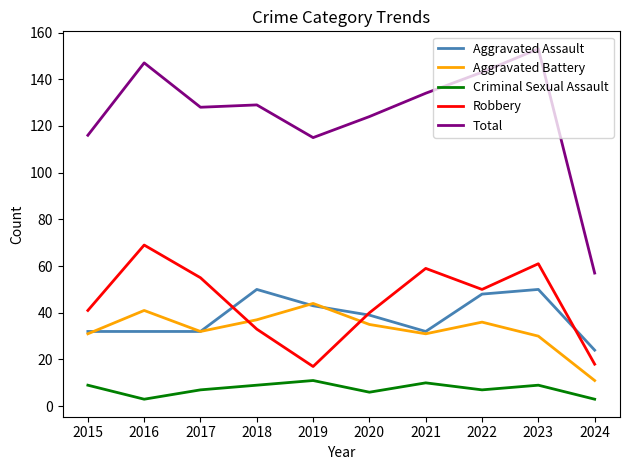

What is the smallest value displayed?

3